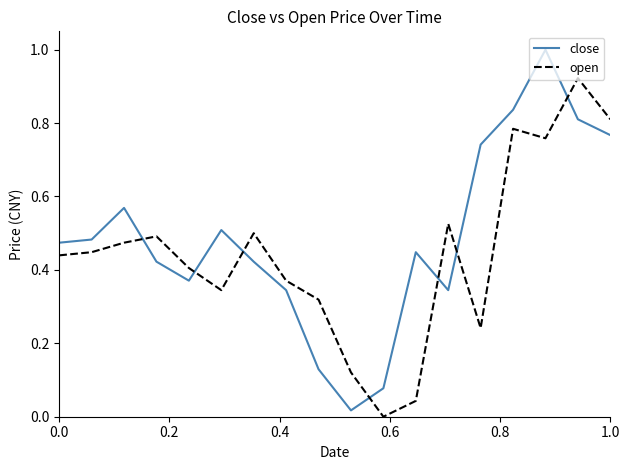

After their last crossing, which series has the higher values: open or close?

open